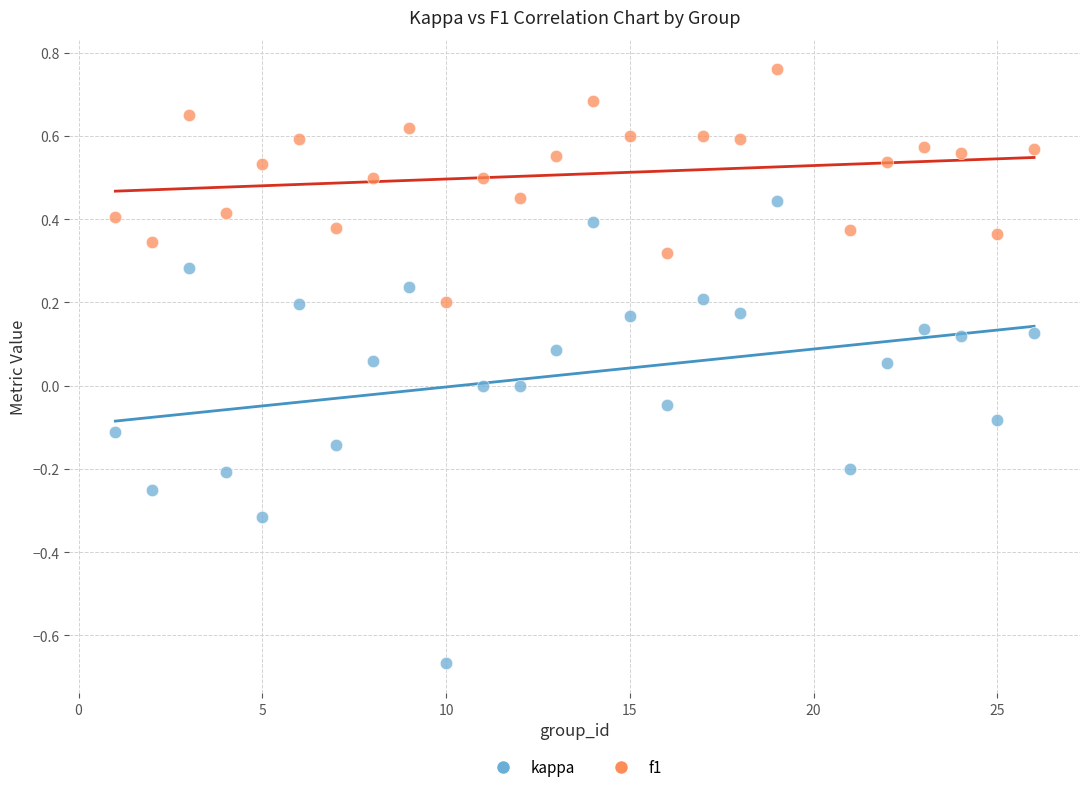

Which series has the largest Y range (max minus min)?

kappa